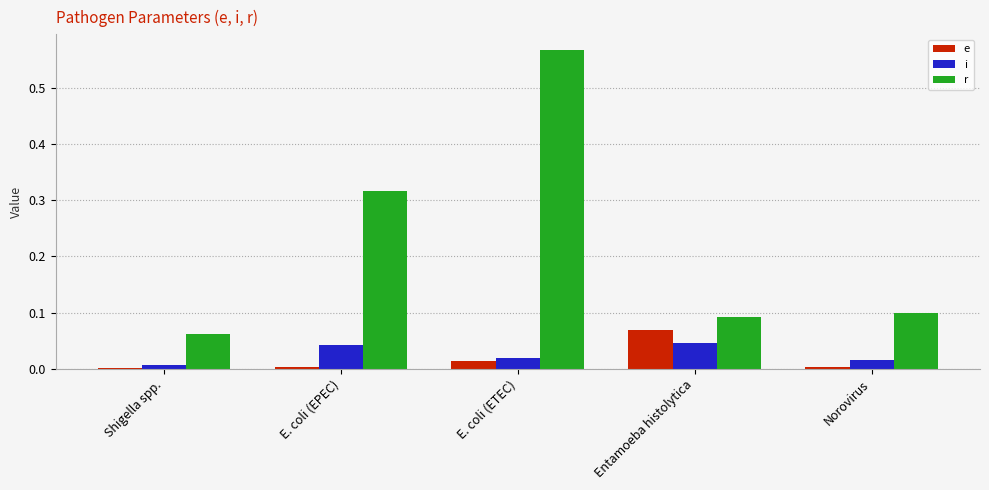

Is it true that i equals 0.0 at E. coli (ETEC)?

True